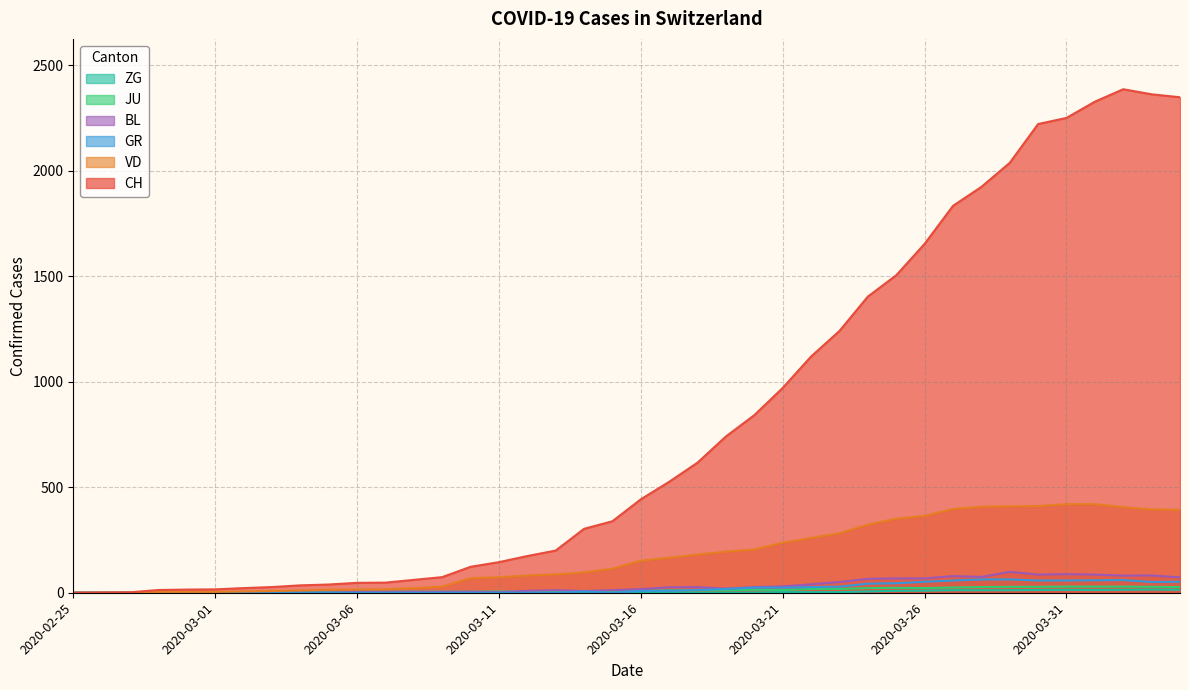

At which category does the chart reach its peak across all series?

2020-04-02